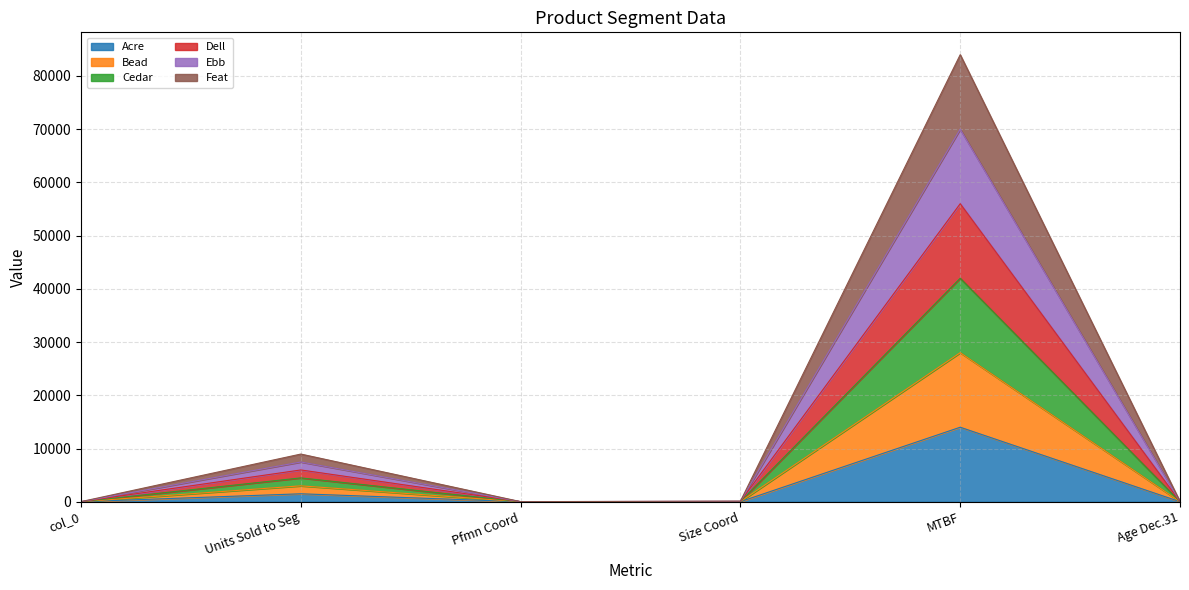

At which label does Acre reach its peak?

MTBF